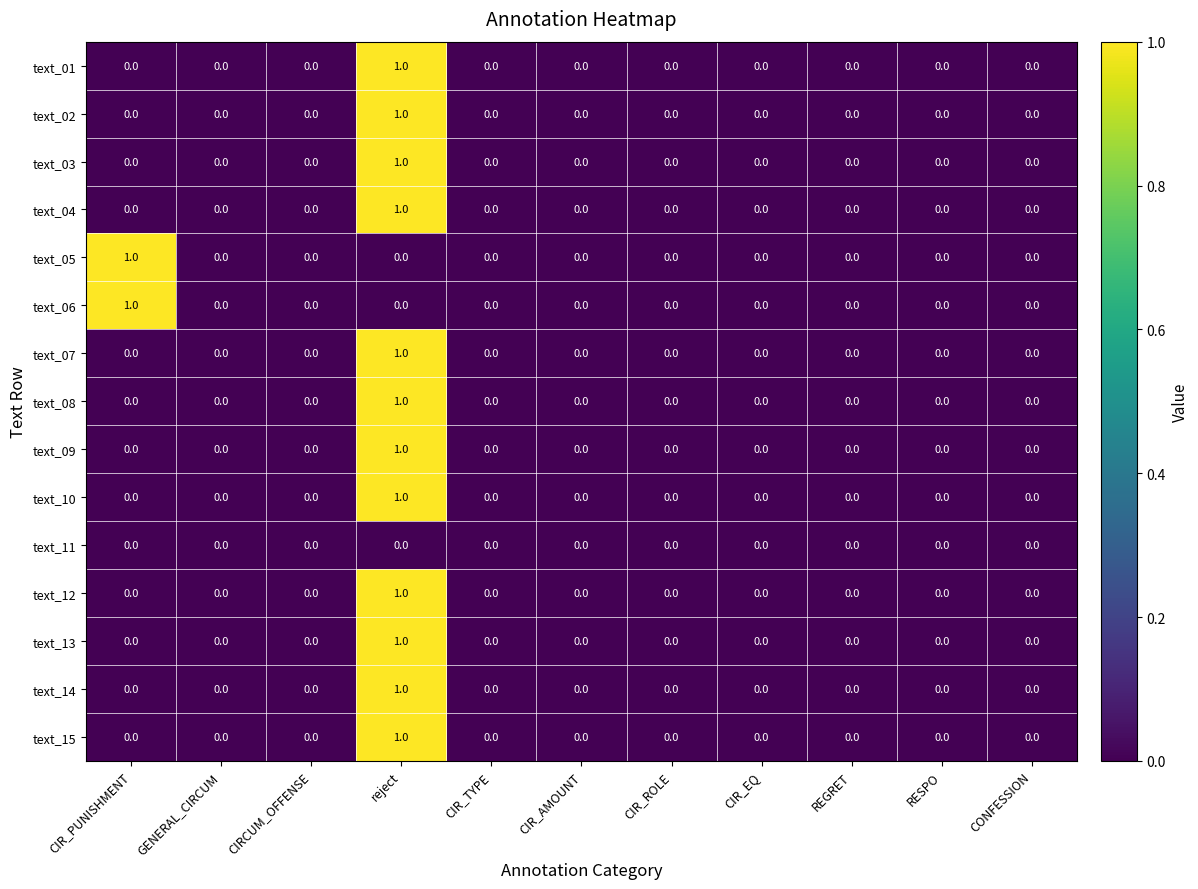

The text_05 series shows 1 at GENERAL_CIRCUM. True or false?

False